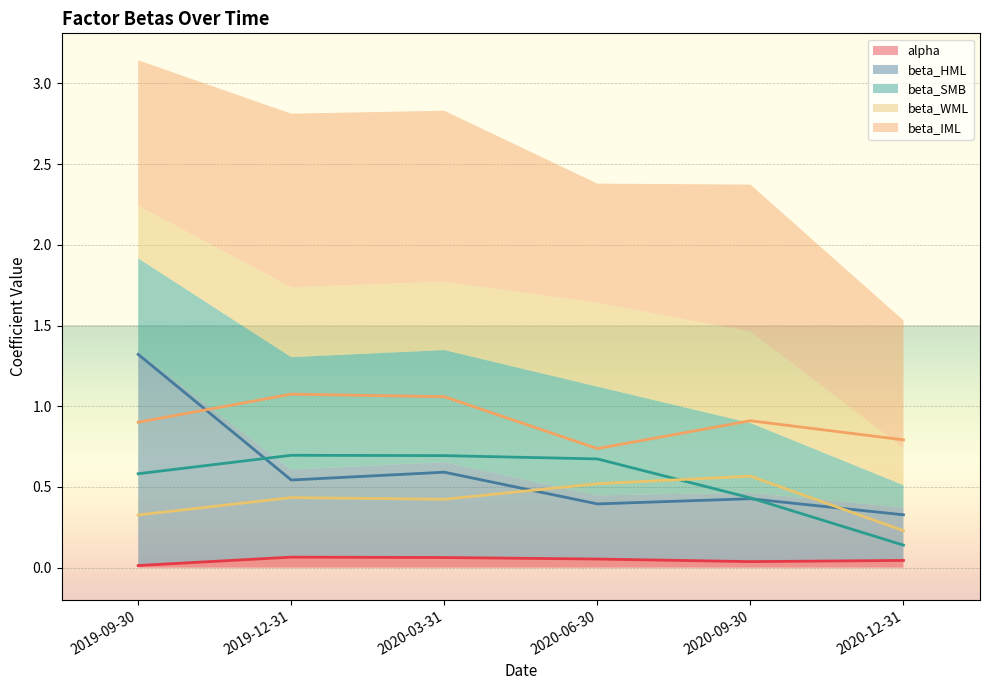

How many lines are shown in the chart?

5